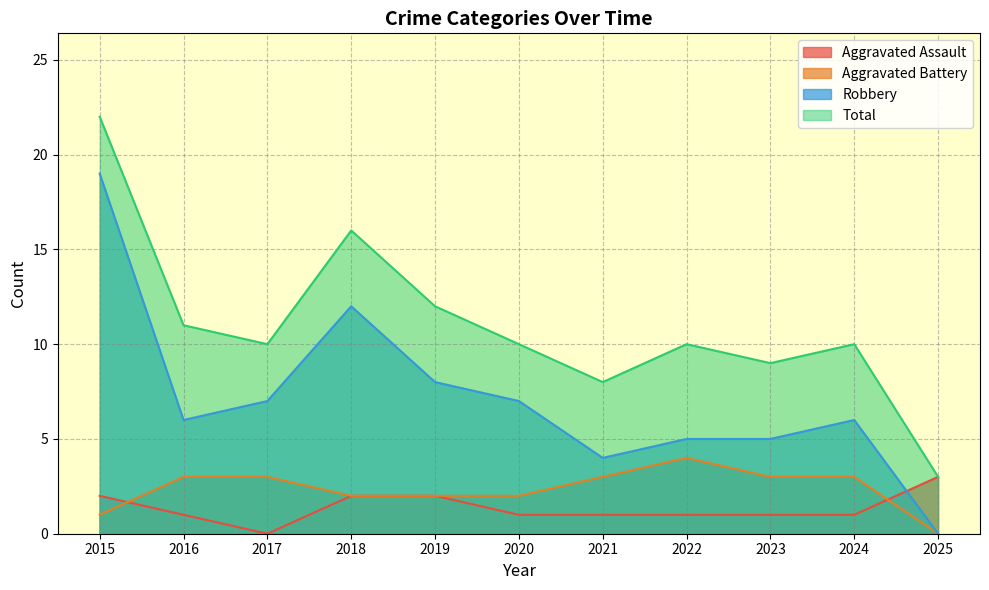

What is the value of the Robbery point at the 3rd from the left?

7